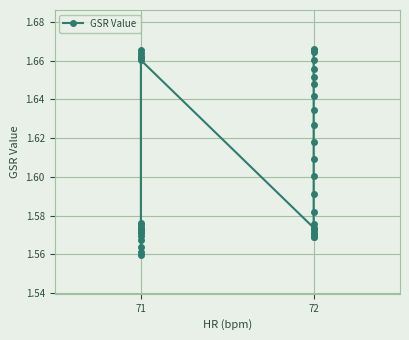

How many lines are shown in the chart?

1